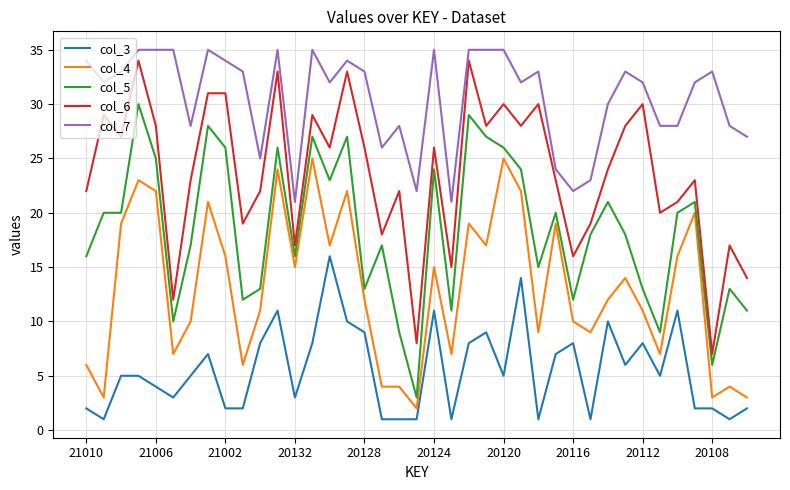

Which series has the largest total across all categories?

col_7